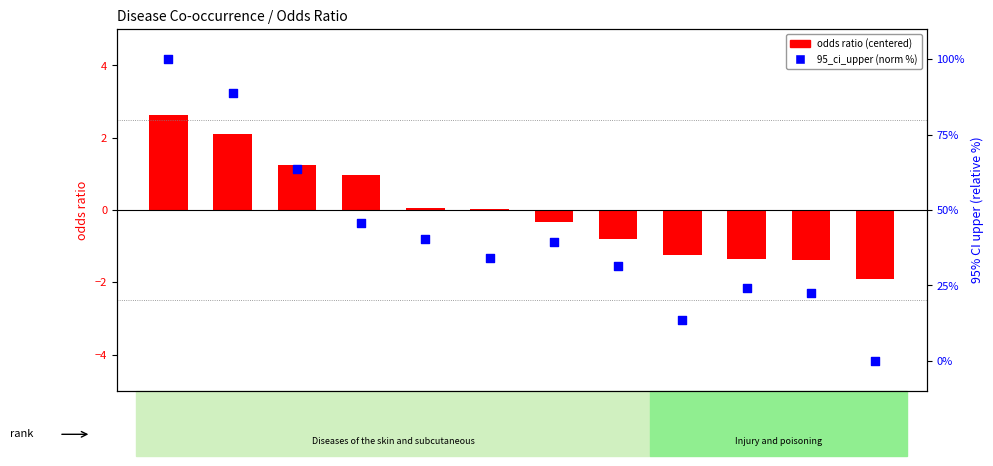

Which series has the largest total across all categories?

95_ci_upper (norm %)